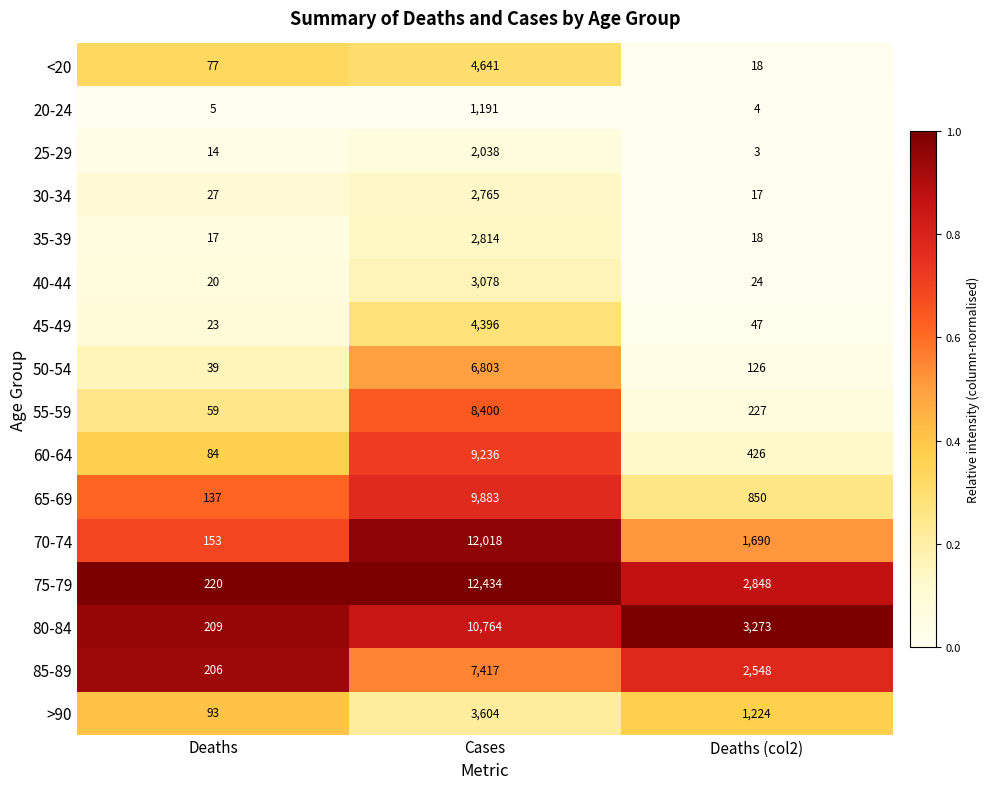

What is the difference between the maximum and second lowest values in the 40-44 series?

3054